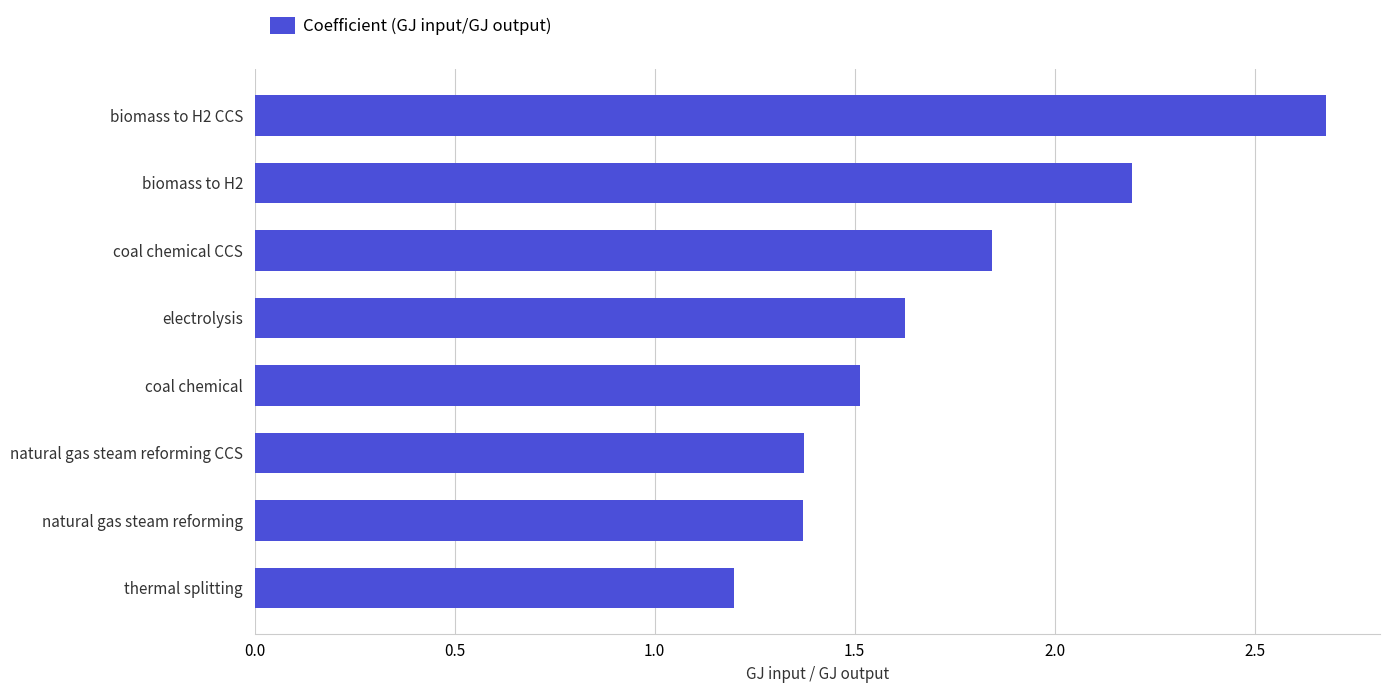

What is the sum of all values?

13.8